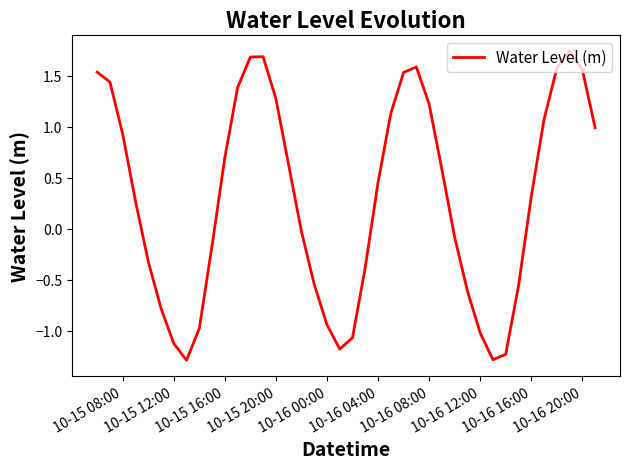

What is the difference between the maximum and minimum values?

3.0